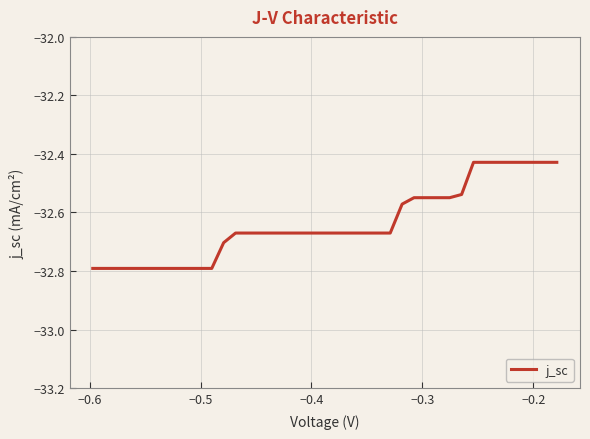

What is the smallest value displayed?

-32.8